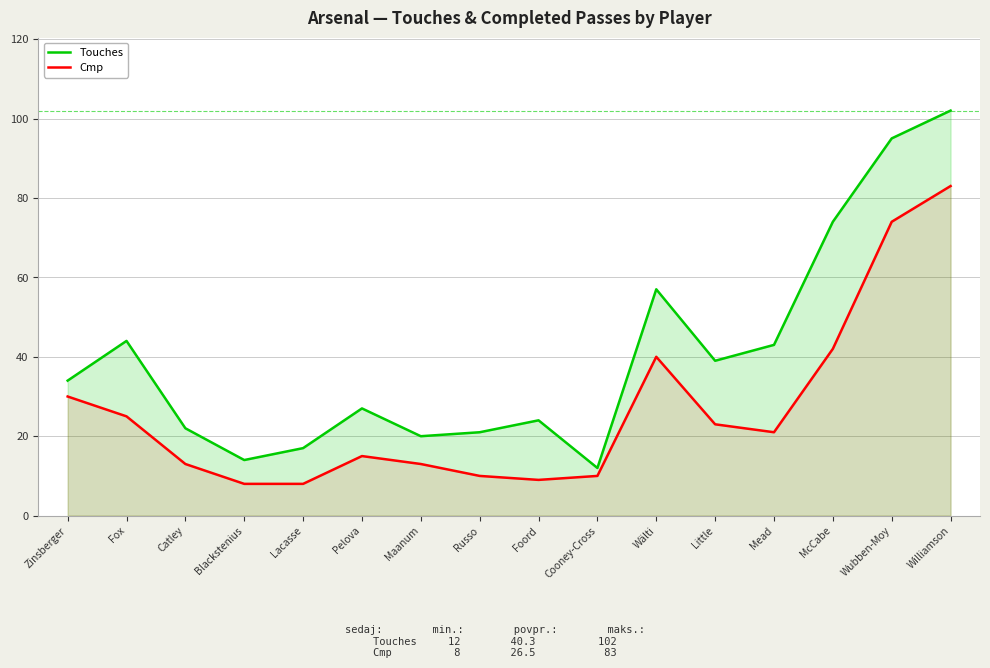

True or false: Cmp and Touches intersect in this chart.

False